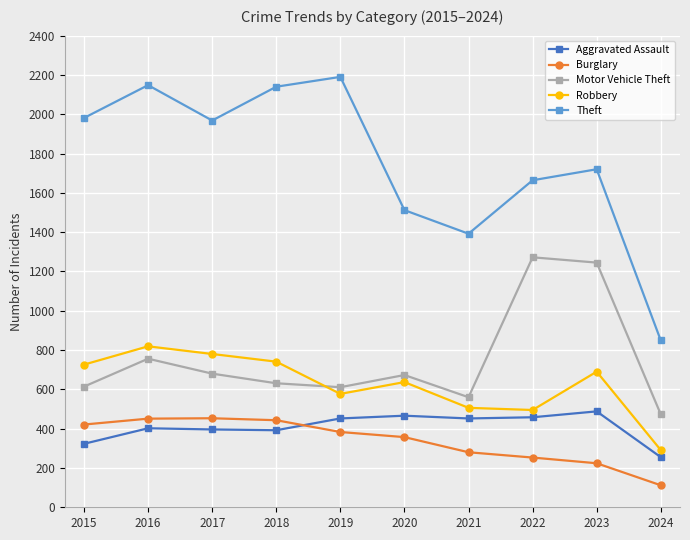

In Aggravated Assault, how many points are lower than both neighbors (excluding endpoints)?

2